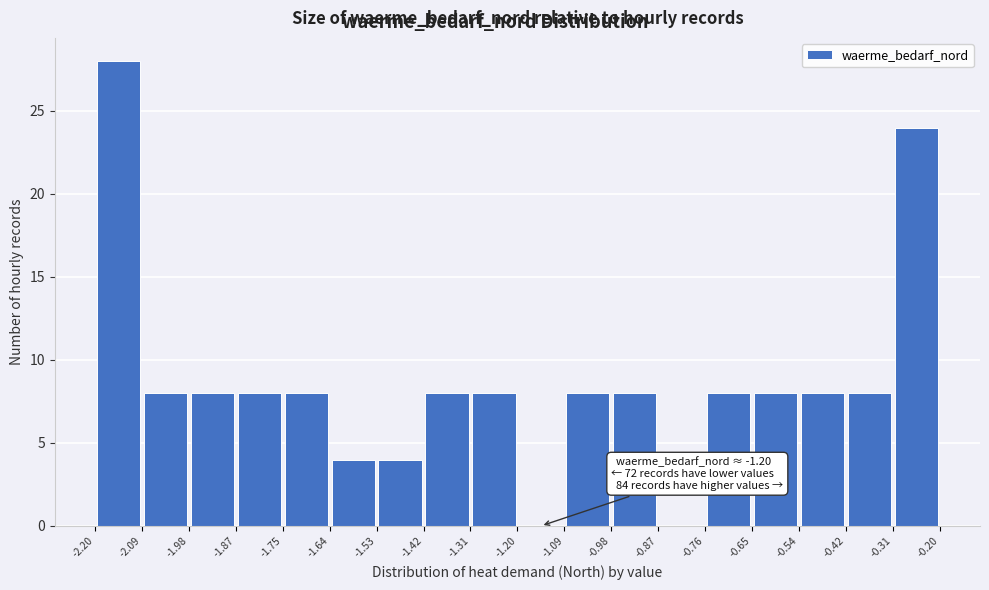

Which range on the x-axis has the tallest bar?

-2.20 to -2.09